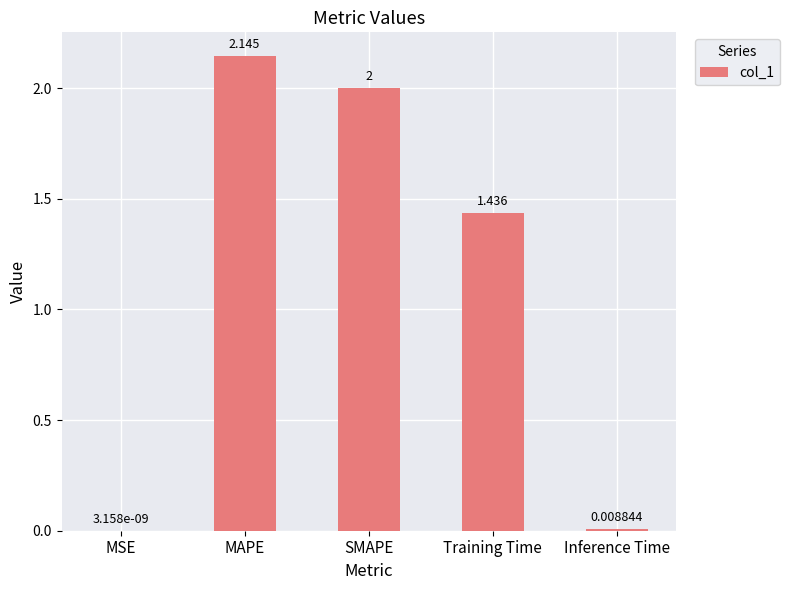

Which has a higher value, MSE or SMAPE?

SMAPE